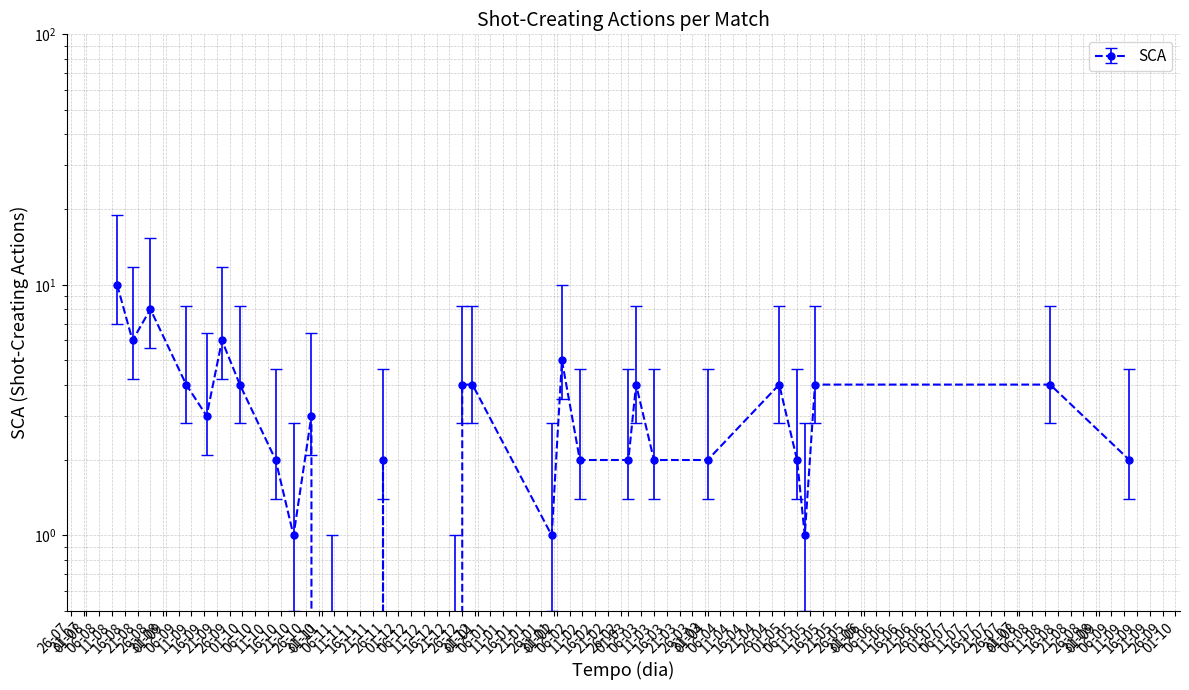

True or false: there are more than 1 points higher than both neighbors.

True